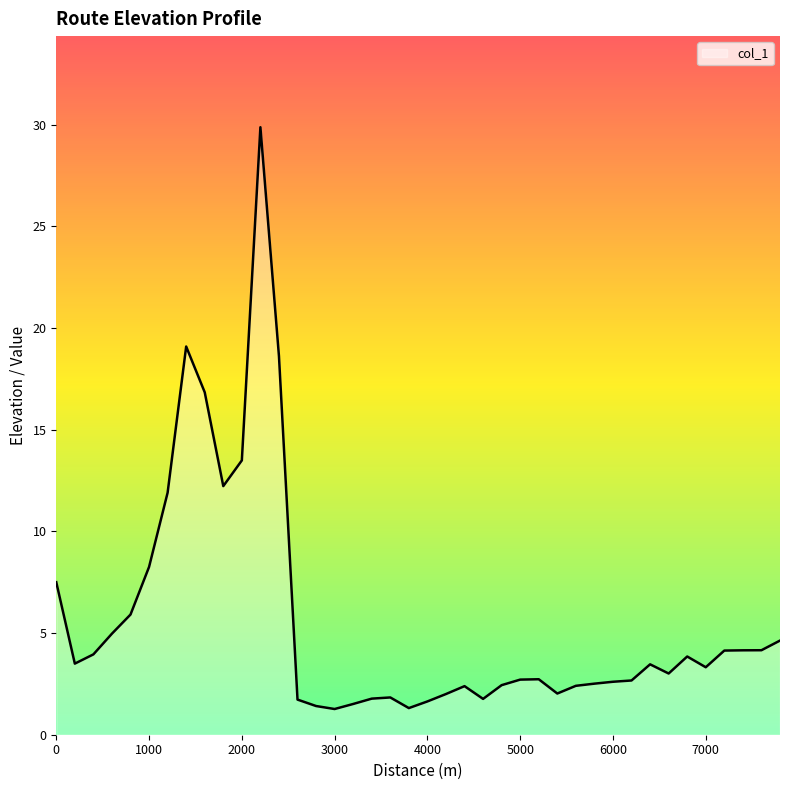

What is the minimum value shown in the chart?

1.3